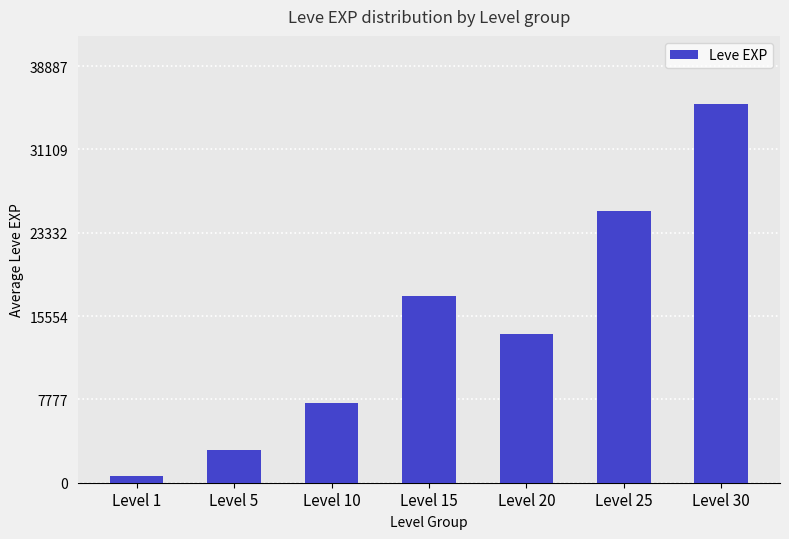

Reading right to left, transcribe all the data shown in this chart.

Level 30=35352.0	Level 25=25410.0	Level 20=13876.7	Level 15=17445.0	Level 10=7475.0	Level 5=3008.3	Level 1=625.0